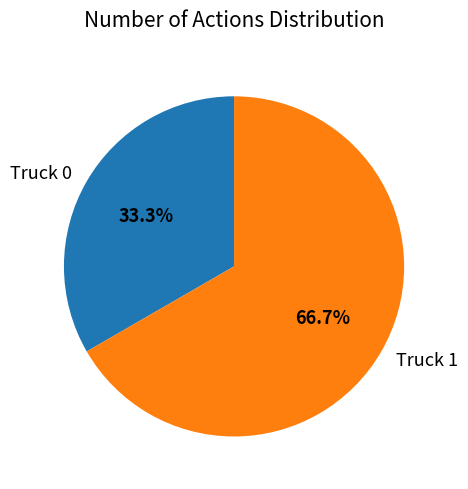

Is it true that Truck 0 is 33% of the pie?

True